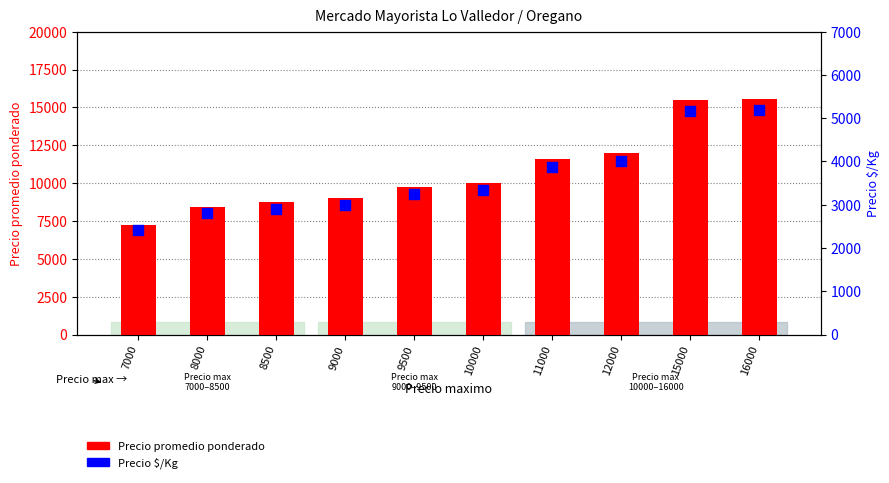

Which series has the largest Y range (max minus min)?

Precio promedio ponderado